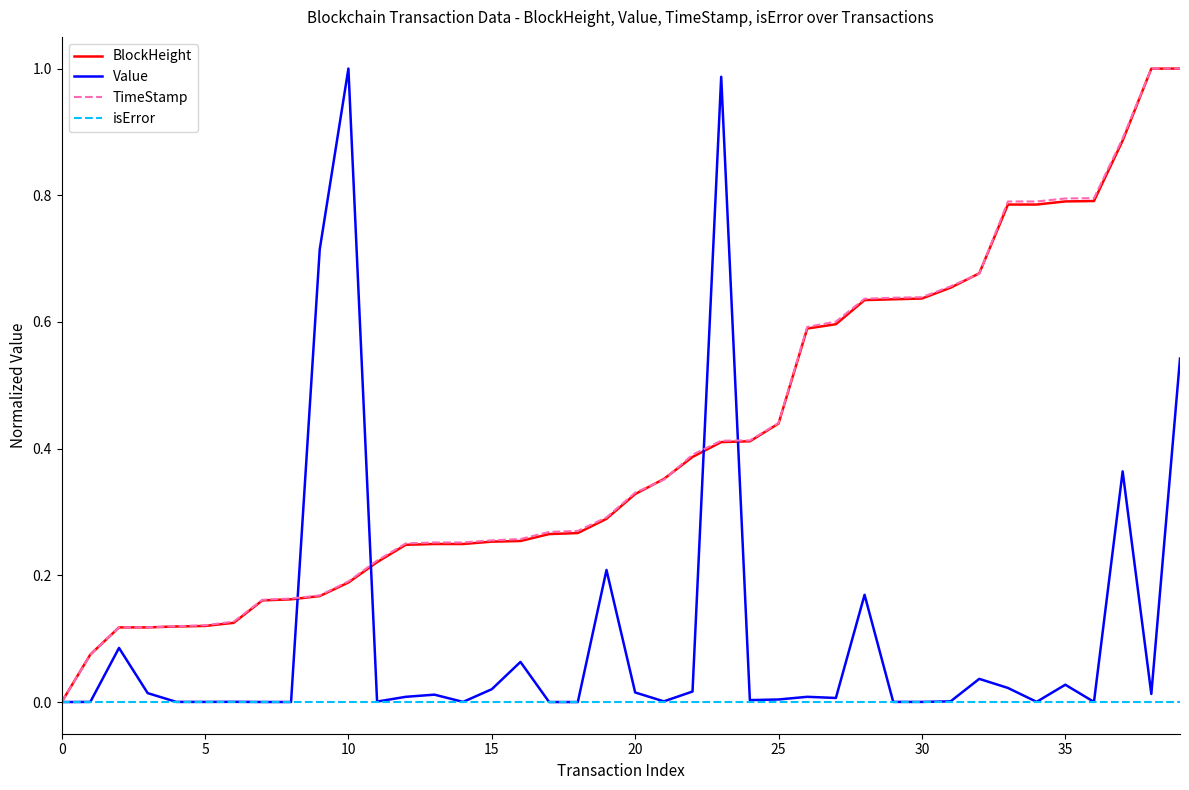

Reading right to left, transcribe all the data shown in this chart.

BlockHeight: 1.0	1.0	0.9	0.8	0.8	0.8	0.8	0.7	0.7	0.6	0.6	0.6	0.6	0.6	0.4	0.4	0.4	0.4	0.4	0.3	0.3	0.3	0.3	0.3	0.3	0.2	0.2	0.2	0.2	0.2	0.2	0.2	0.2	0.1	0.1	0.1	0.1	0.1	0.1	0.0
Value: 0.5	0.0	0.4	0.0	0.0	0.0	0.0	0.0	0.0	0.0	0.0	0.2	0.0	0.0	0.0	0.0	1.0	0.0	0.0	0.0	0.2	0.0	0.0	0.1	0.0	0.0	0.0	0.0	0.0	1.0	0.7	0.0	0.0	0.0	0.0	0.0	0.0	0.1	0.0	0.0
TimeStamp: 1.0	1.0	0.9	0.8	0.8	0.8	0.8	0.7	0.7	0.6	0.6	0.6	0.6	0.6	0.4	0.4	0.4	0.4	0.4	0.3	0.3	0.3	0.3	0.3	0.3	0.3	0.3	0.3	0.2	0.2	0.2	0.2	0.2	0.1	0.1	0.1	0.1	0.1	0.1	0.0
isError: 0.0	0.0	0.0	0.0	0.0	0.0	0.0	0.0	0.0	0.0	0.0	0.0	0.0	0.0	0.0	0.0	0.0	0.0	0.0	0.0	0.0	0.0	0.0	0.0	0.0	0.0	0.0	0.0	0.0	0.0	0.0	0.0	0.0	0.0	0.0	0.0	0.0	0.0	0.0	0.0